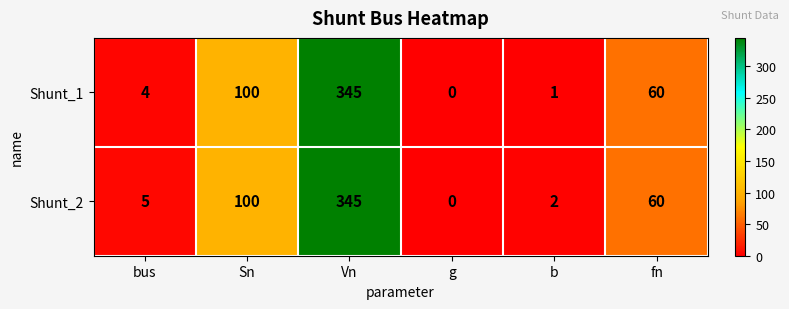

What is the sum of all Shunt_1 values?

510